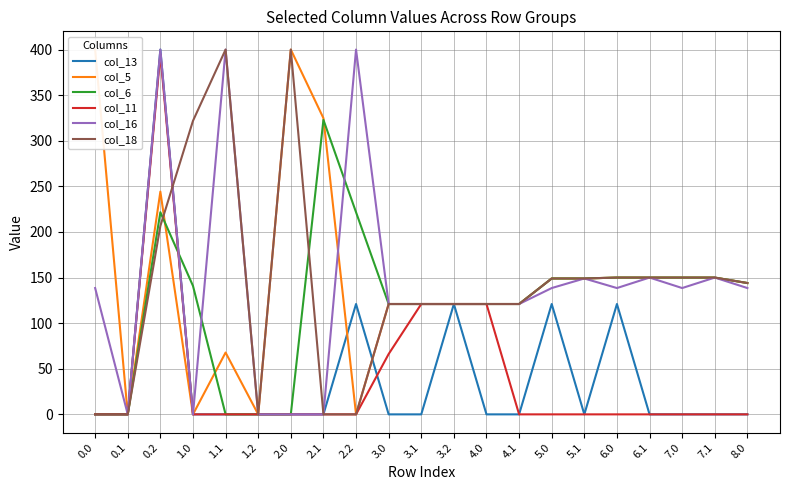

List the labels in order of col_5 value, smallest first.

0.1, 1.0, 1.2, 2.2, 1.1, 3.0, 3.1, 3.2, 4.0, 4.1, 8.0, 5.0, 5.1, 6.0, 6.1, 7.0, 7.1, 0.2, 2.1, 0.0, 2.0